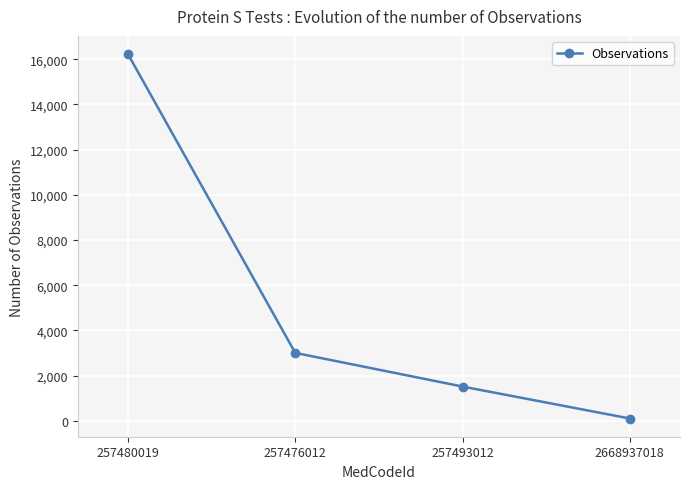

What is the sum of the values at 257493012 and 257480019?

17738